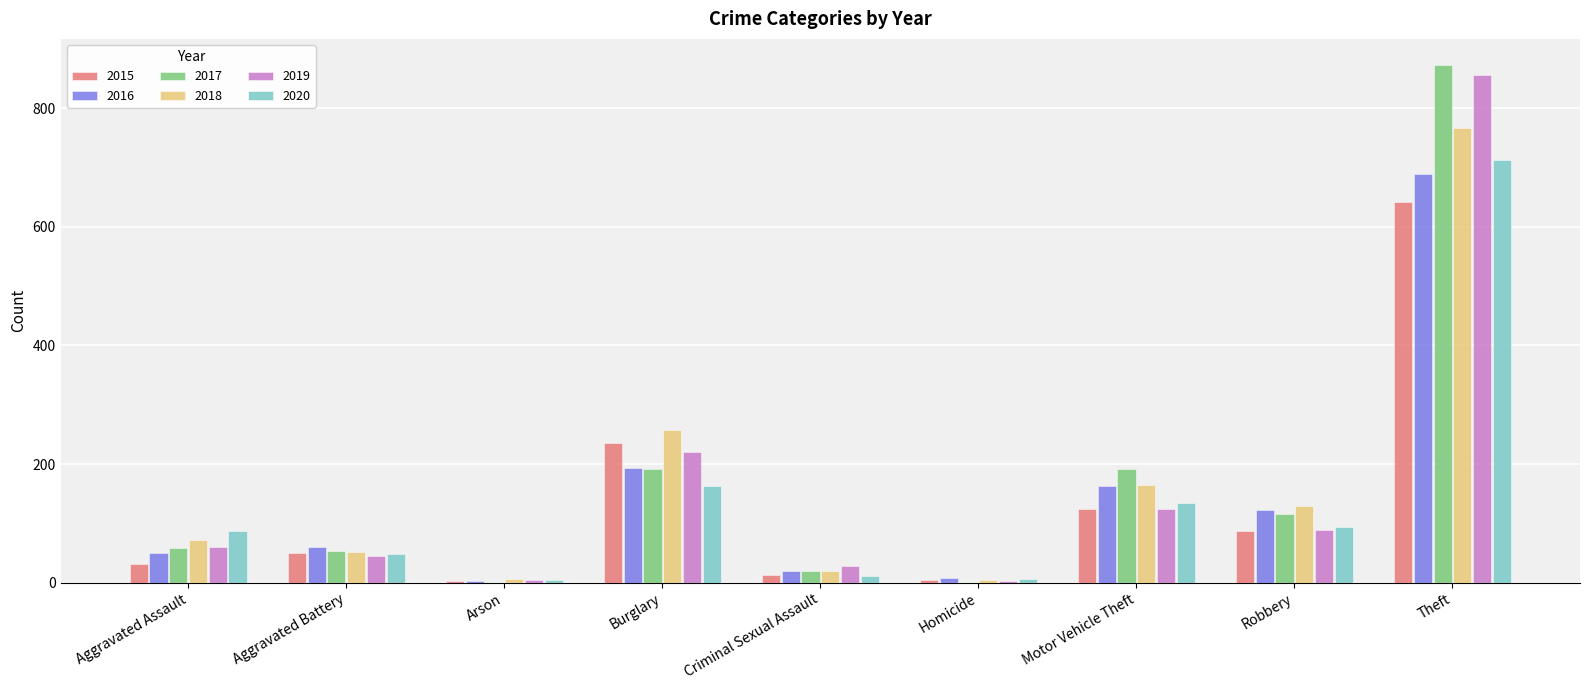

What is the spread (max minus min) of values at Motor Vehicle Theft?

66